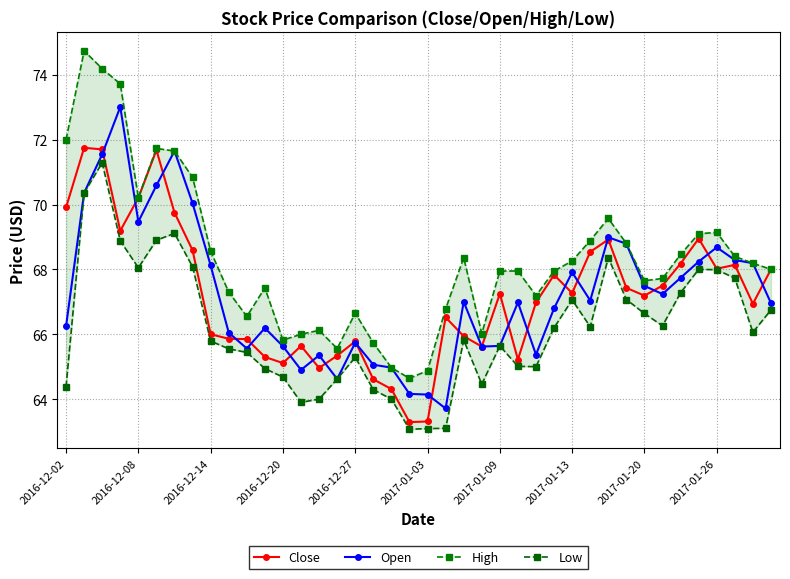

What is the difference between the Open values at 35 and 26?

2.9